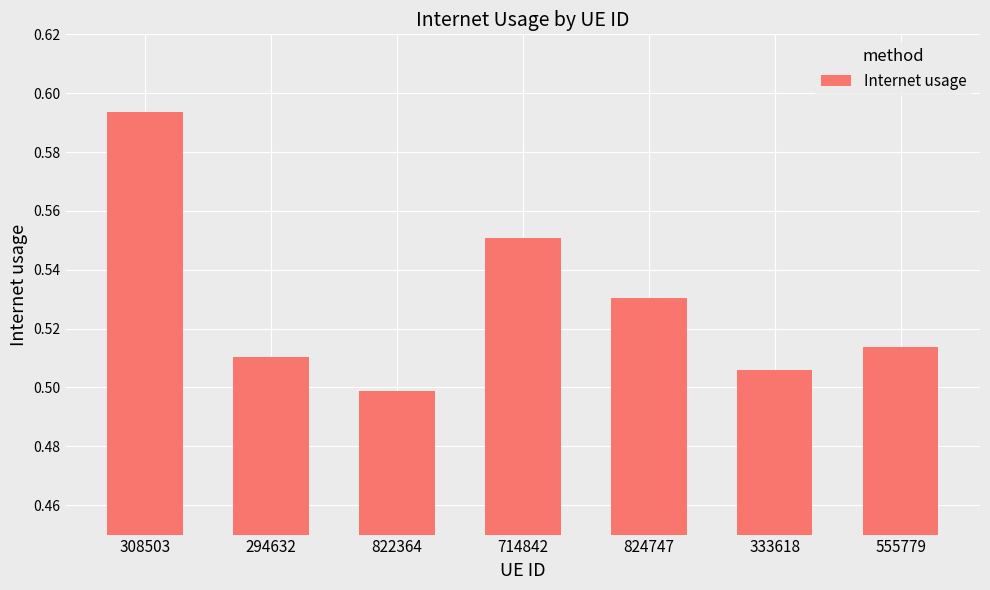

How many values are between 0 and 1?

7